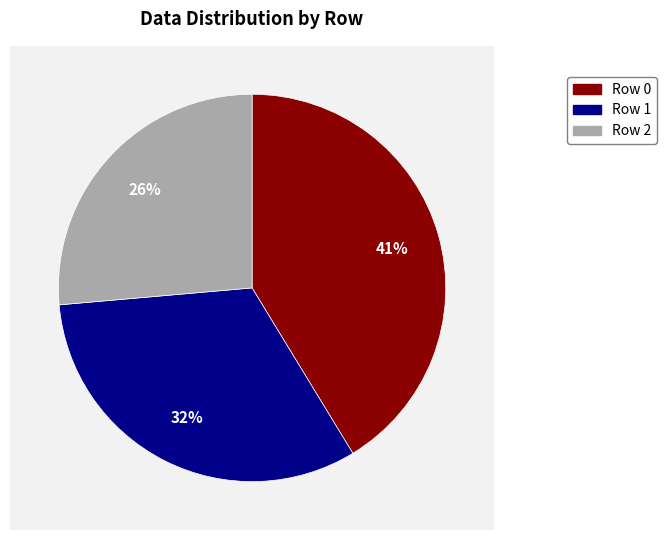

Is there a majority slice in this chart?

No